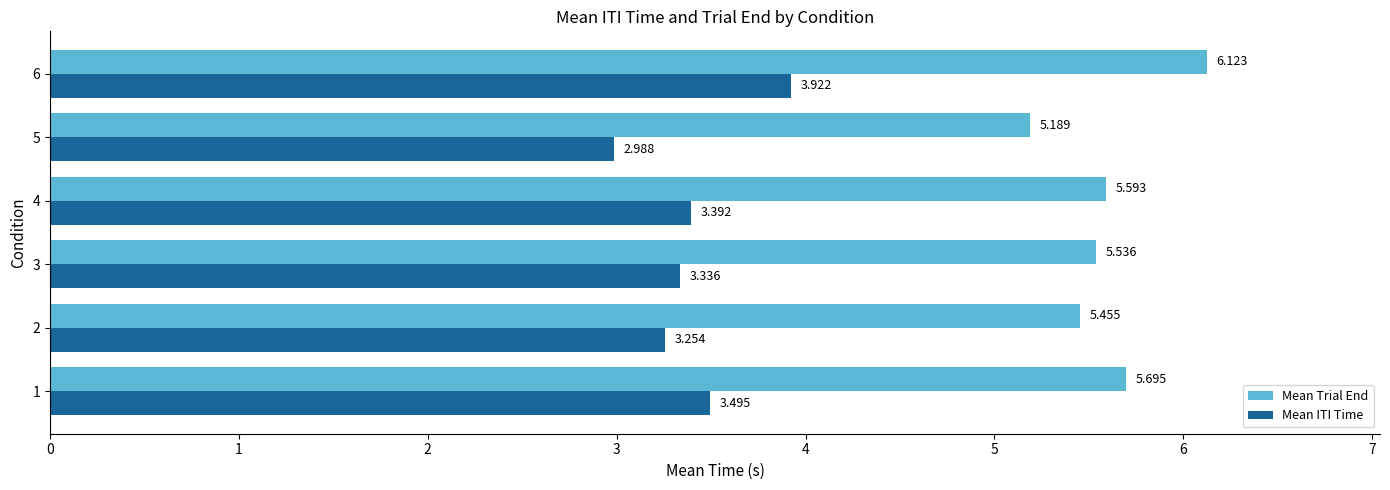

Is the value of Mean ITI Time at 6 greater than the value of Mean Trial End at 2?

No